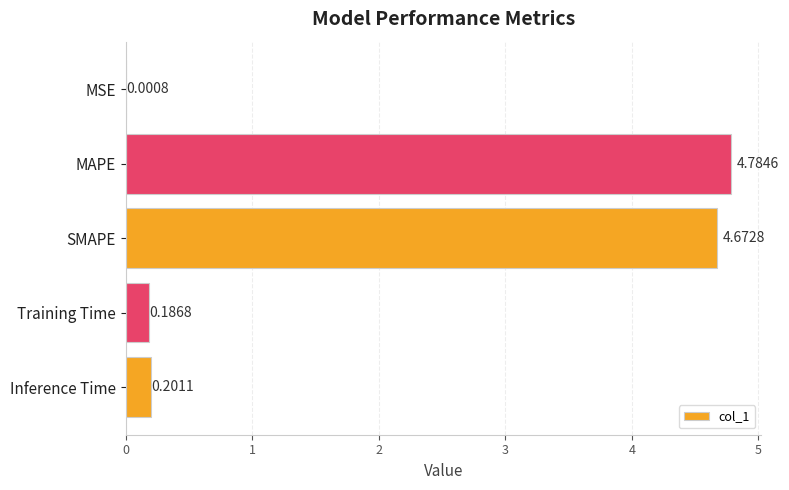

Are the bars grouped side by side (vs. stacked)?

No